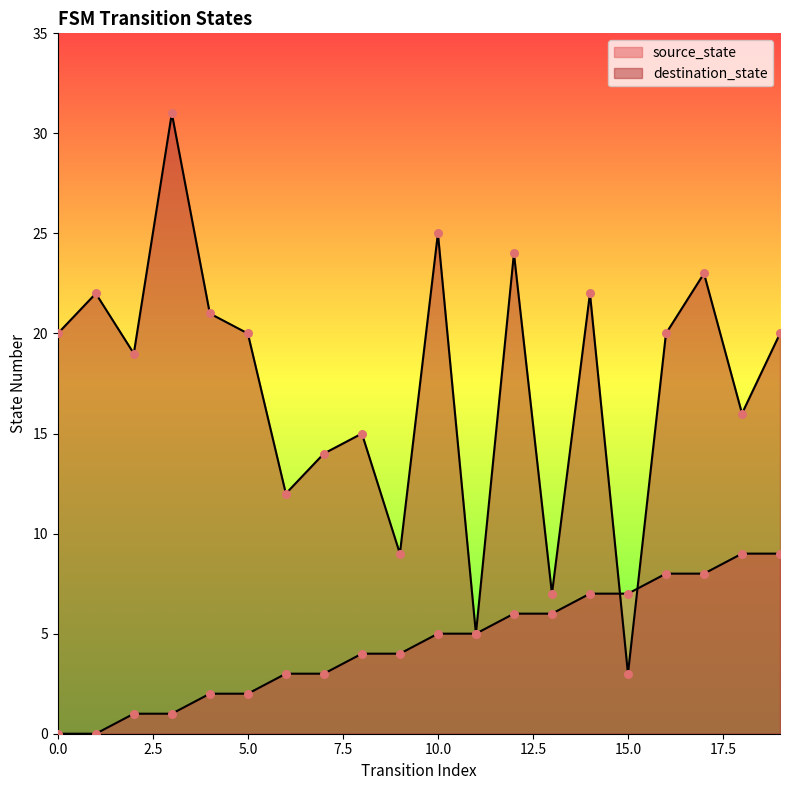

At how many categories does at least one series exceed 7?

17